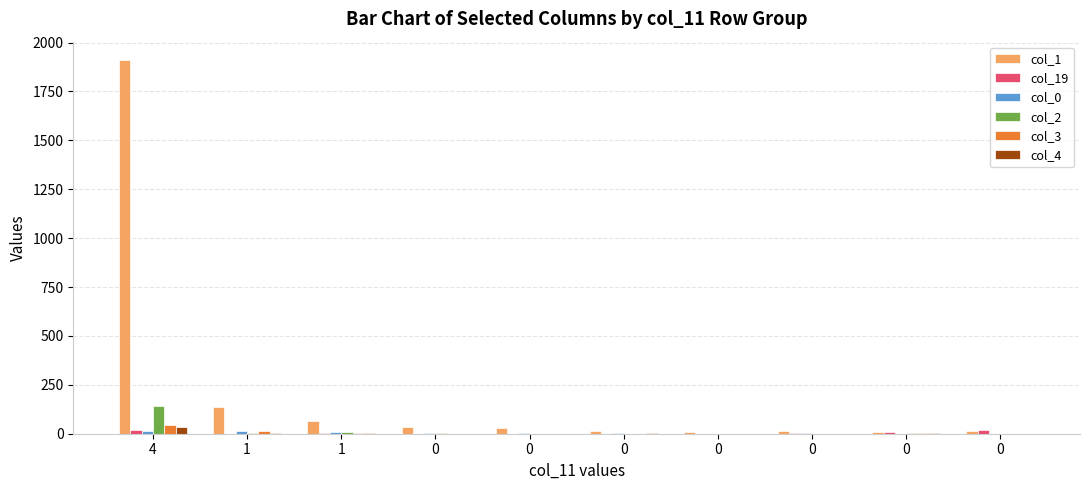

Are the bars horizontal?

No